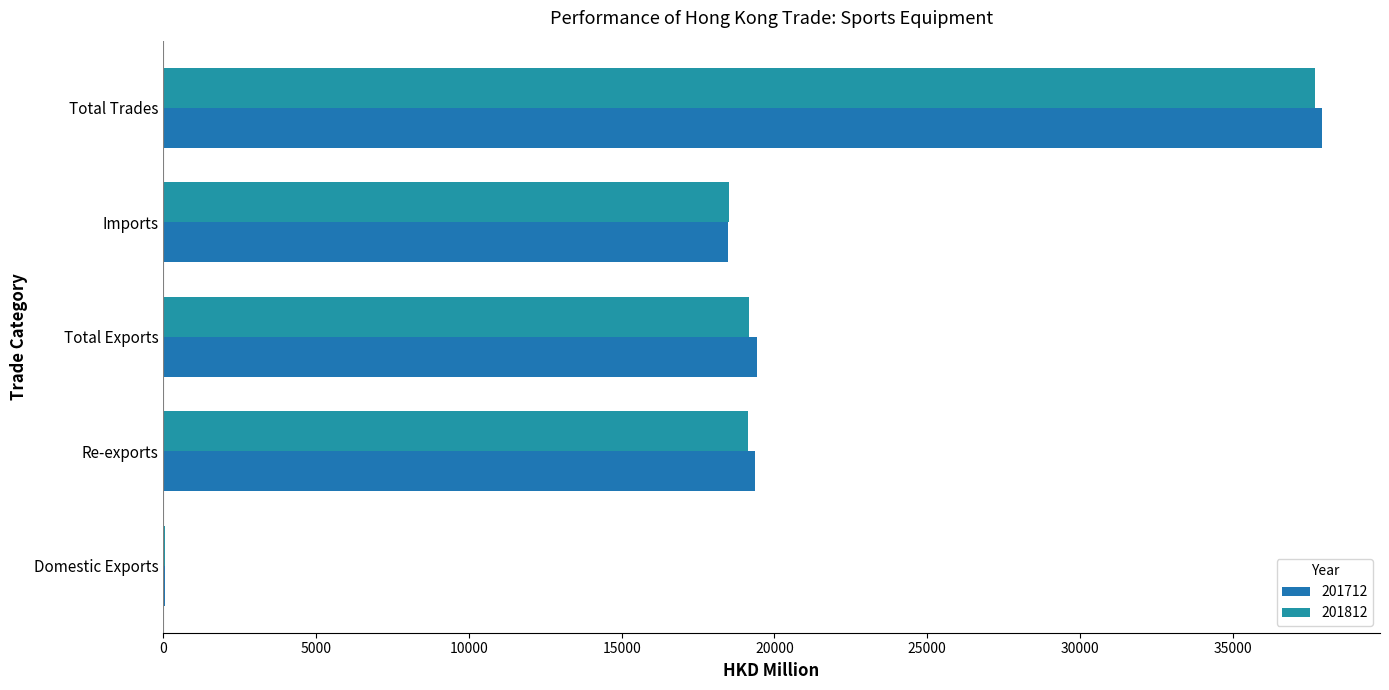

How many categories are shown in the chart?

5